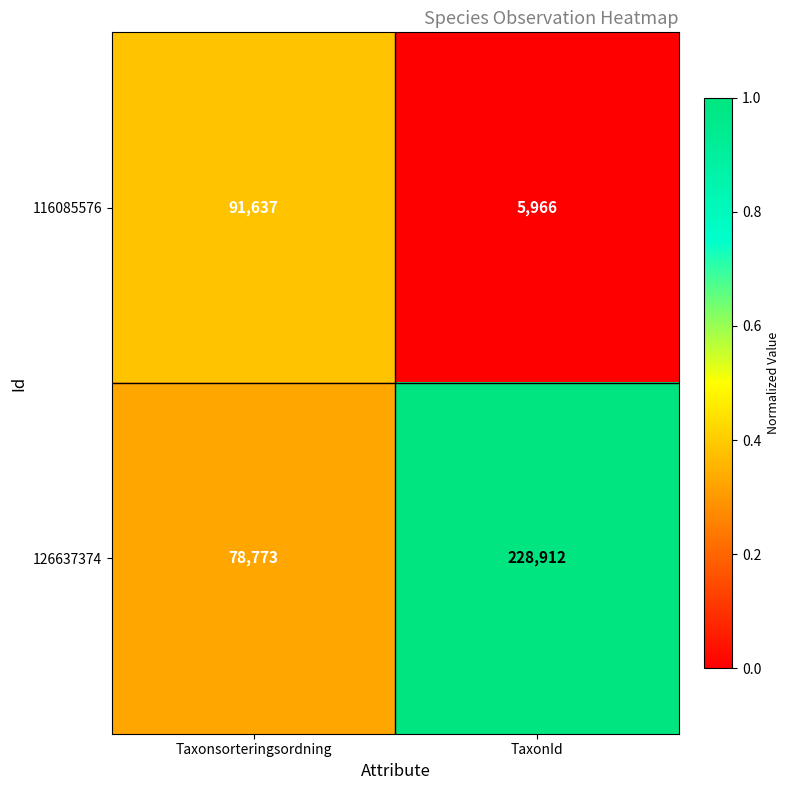

The value of 126637374 at TaxonId is 228912. True or false?

True